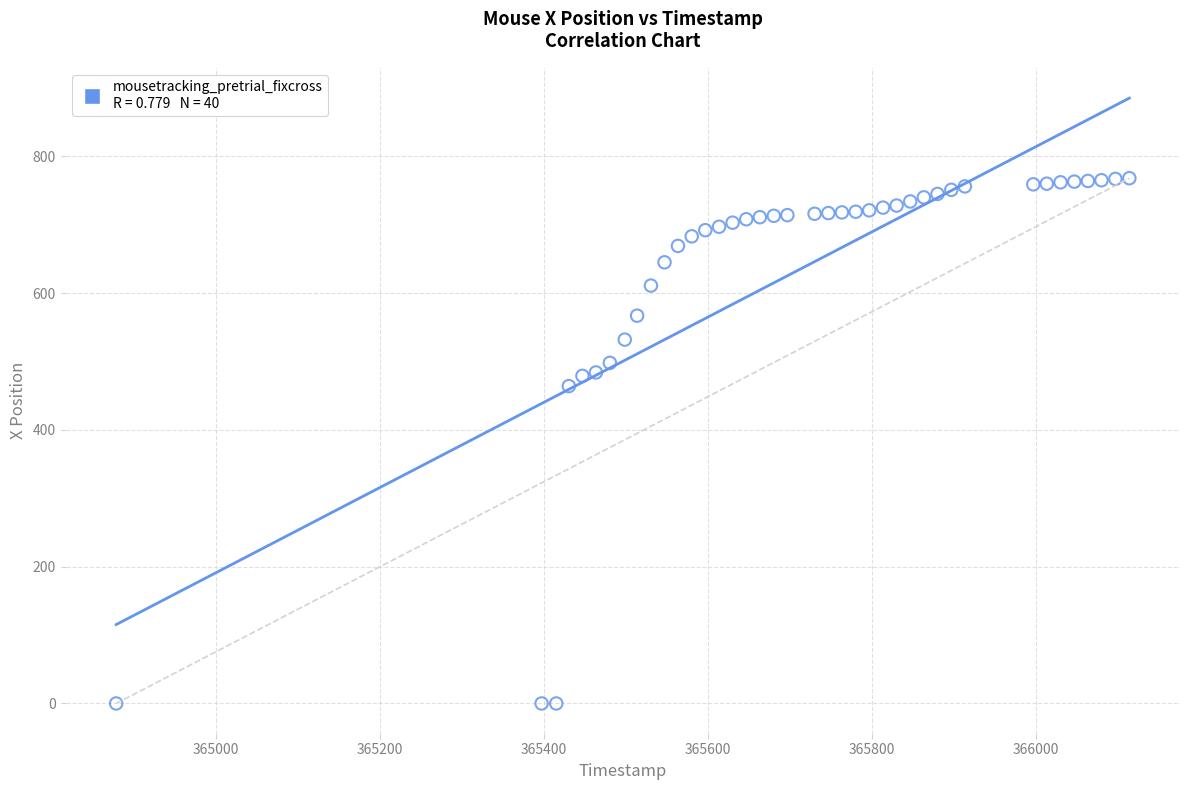

What is the range of Y values (max minus min)?

768